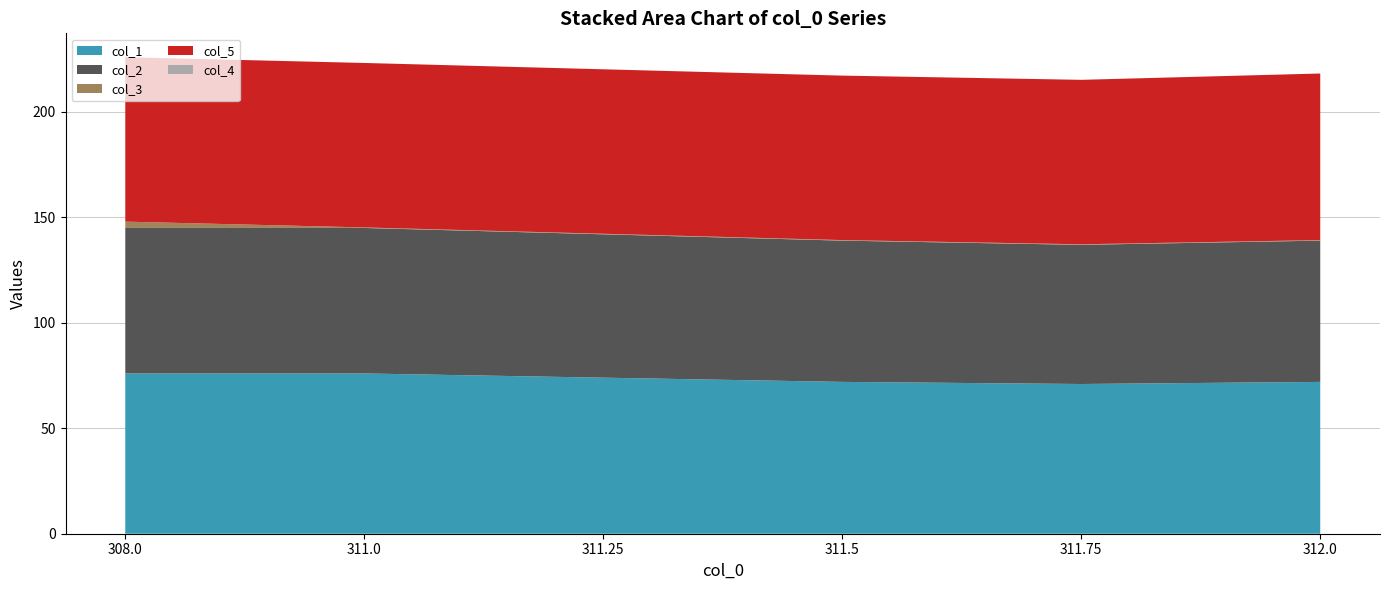

Reading left to right, what are all the values shown in this chart?

col_1: 76.0	76.0	74.0	72.0	71.0	72.0
col_2: 69.0	69.0	68.0	67.0	66.0	67.0
col_3: 3.0	0.2	0.2	0.2	0.2	0.2
col_5: 78.0	78.0	78.0	78.0	78.0	79.0
col_4: 0.0	0.0	0.0	0.0	0.0	0.0